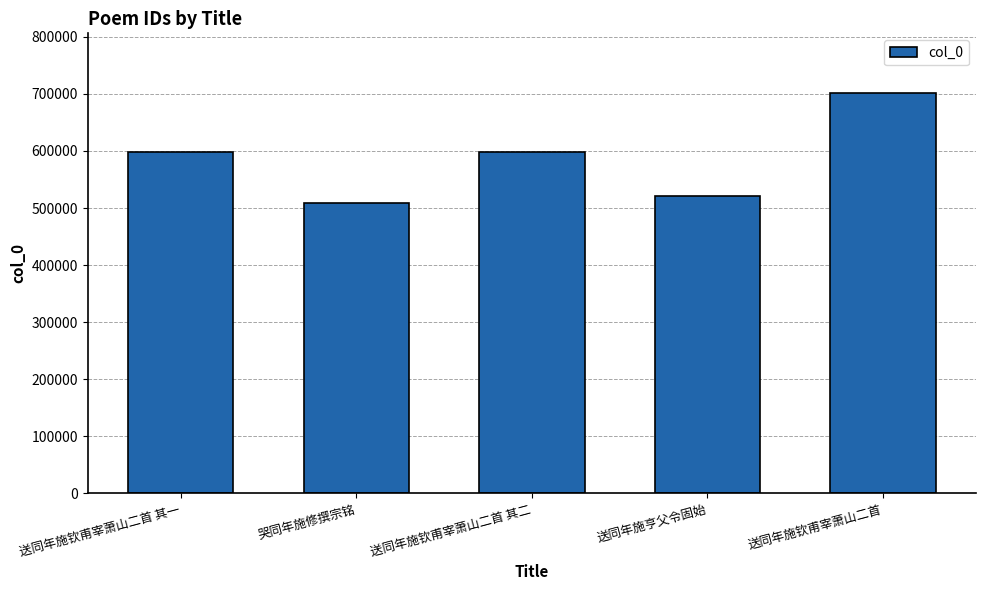

What is the ratio of the value at 送同年施钦甫宰萧山二首 其二 to the value at 送同年施亨父令固始?

1.1